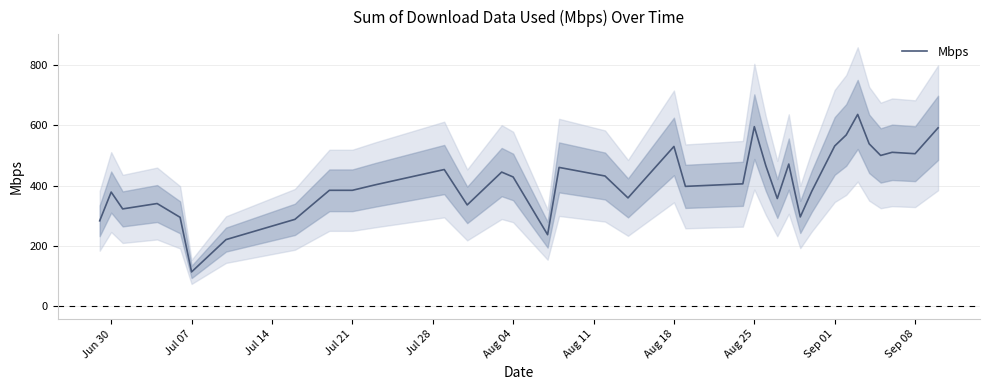

What is the lowest value of the Mbps series?

113.7